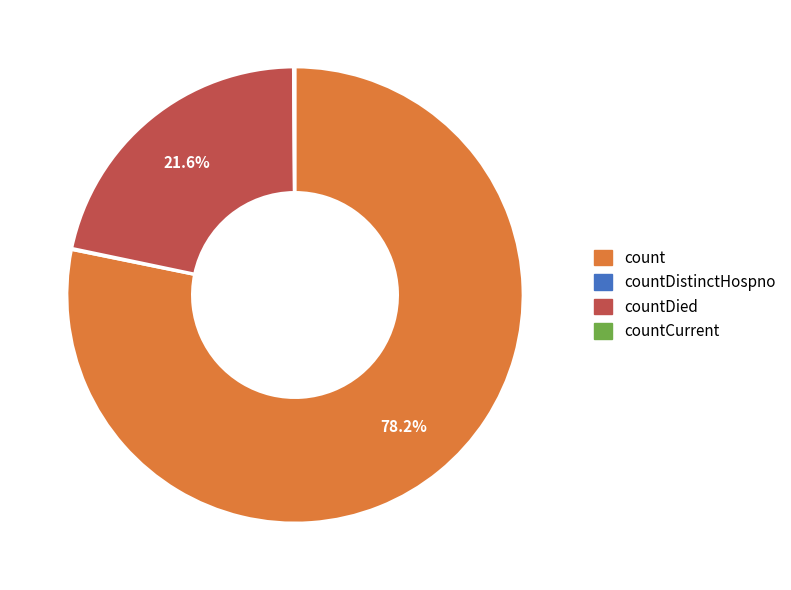

Which category accounts for the majority?

count